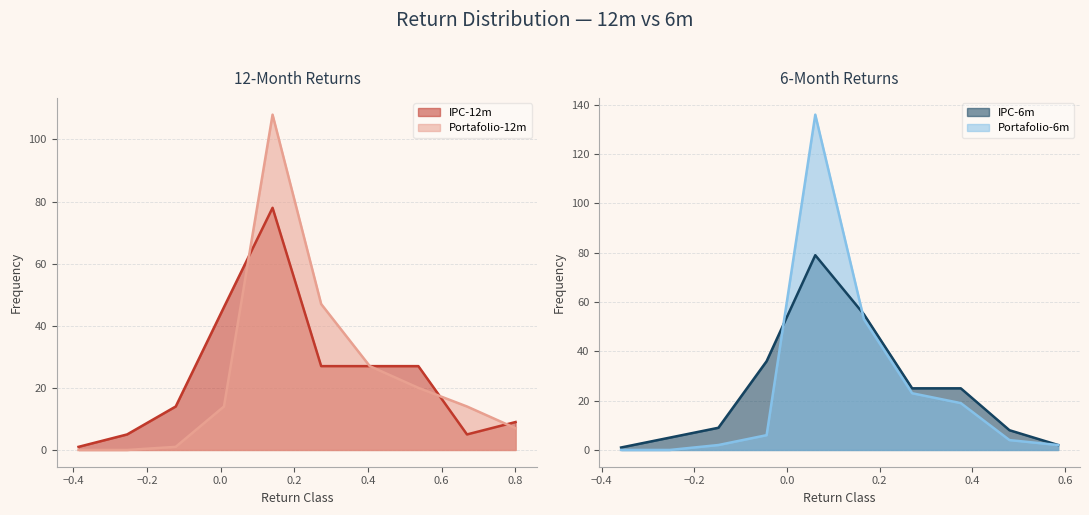

How many data points does each series have?

10